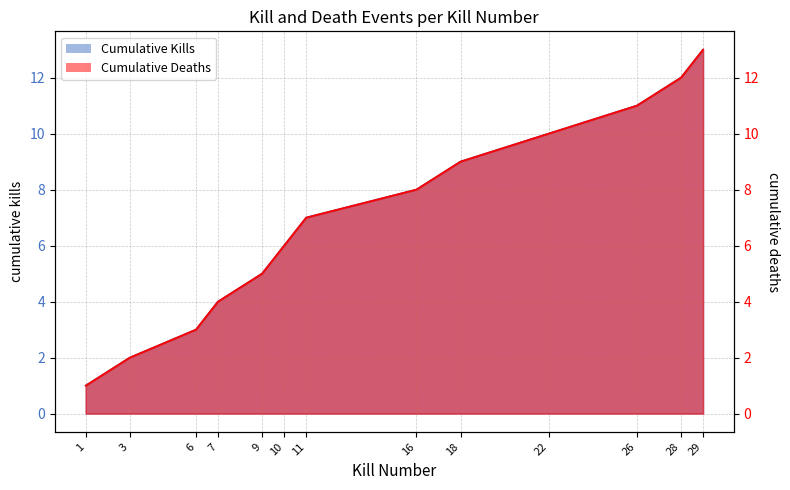

At which label does the data first exceed 7?

16